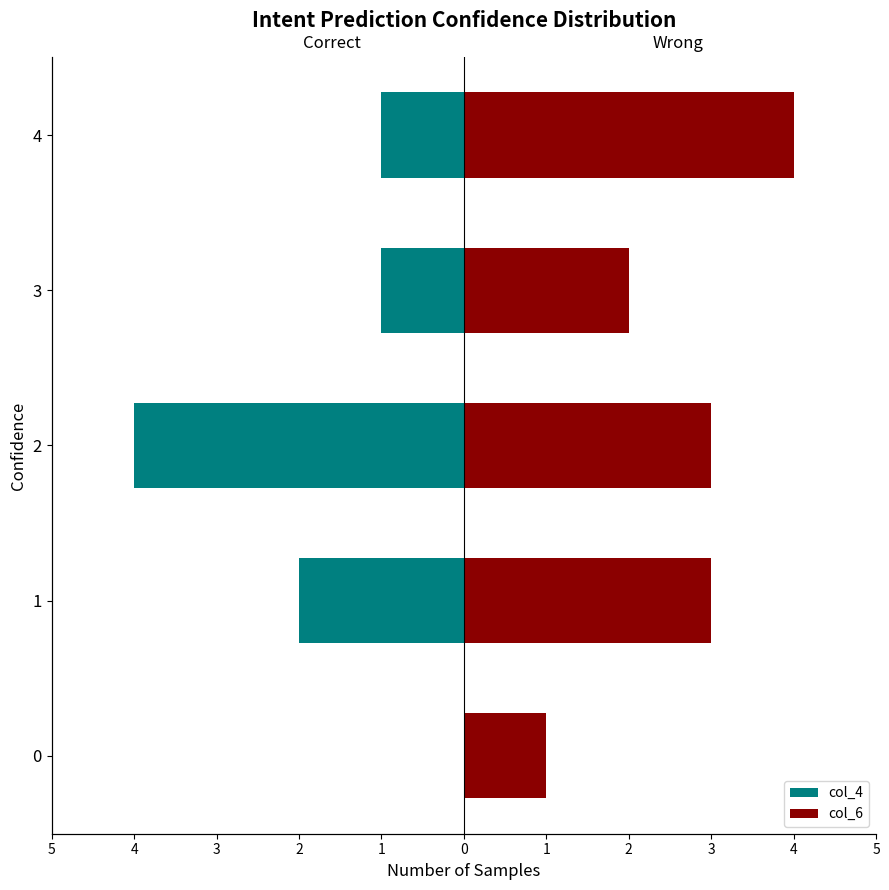

At how many categories does at least one series exceed -1?

5